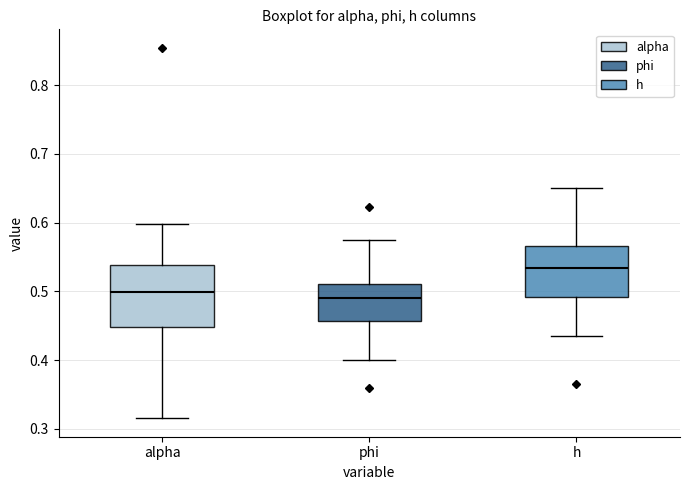

Which box is the tallest, from its lower edge to its upper edge?

alpha